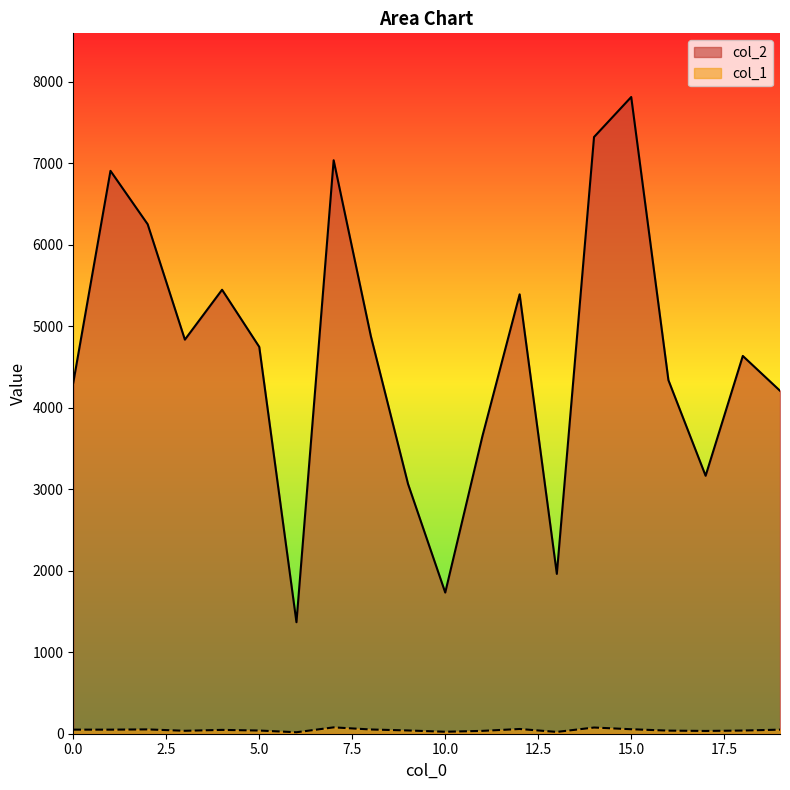

Reading left to right, list all the values displayed in this chart.

col_2: 0=4307	1=6906	2=6251	3=4835	4=5447	5=4746	6=1368	7=7036	8=4878	9=3064	10=1732	11=3652	12=5391	13=1961	14=7321	15=7812	16=4338	17=3165	18=4635	19=4208
col_1: 0=50	1=50	2=53	3=36	4=47	5=39	6=18	7=78	8=52	9=40	10=24	11=35	12=58	13=22	14=76	15=55	16=38	17=34	18=39	19=50